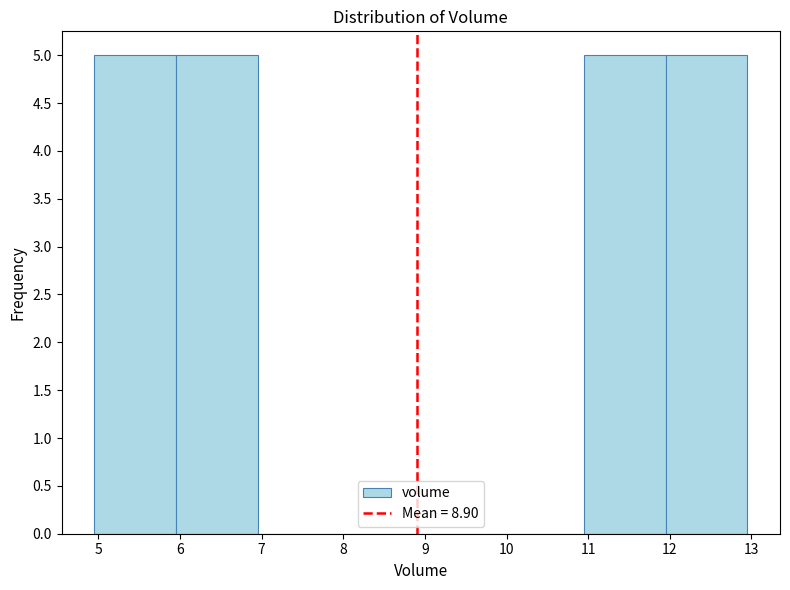

Reading left to right, list every bar in this chart as the range it spans on the x-axis followed by its height. Neither the bar edges nor the heights are printed on the chart, so give them approximately, as read against the axes.

4.95 to 5.95: 5
5.95 to 6.95: 5
6.95 to 7.95: 0
7.95 to 8.95: 0
8.95 to 9.95: 0
9.95 to 10.95: 0
10.95 to 11.95: 5
11.95 to 12.95: 5